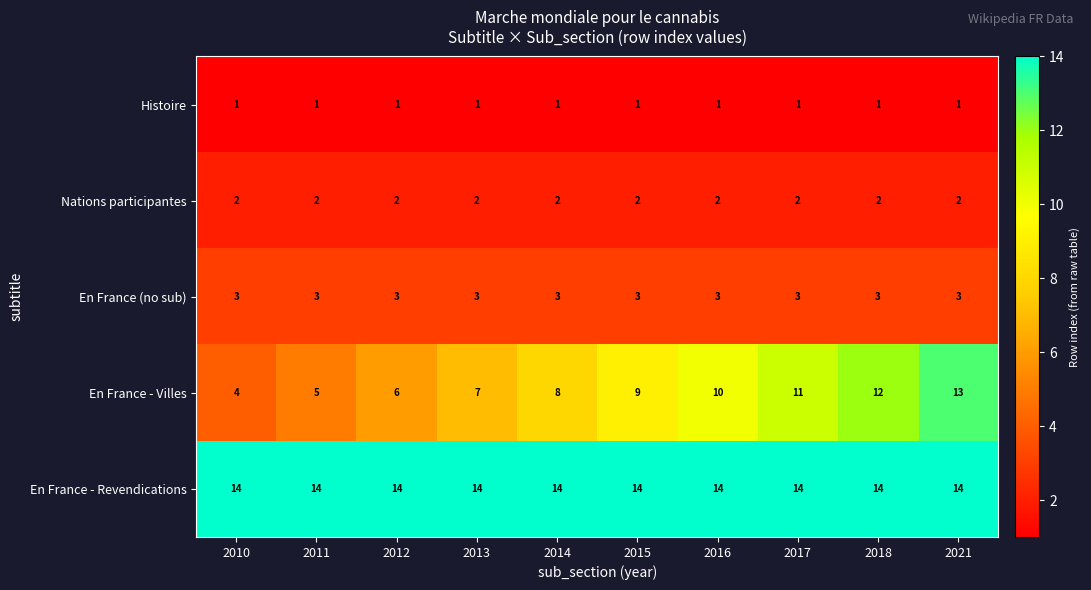

What is the maximum value shown in the chart?

14